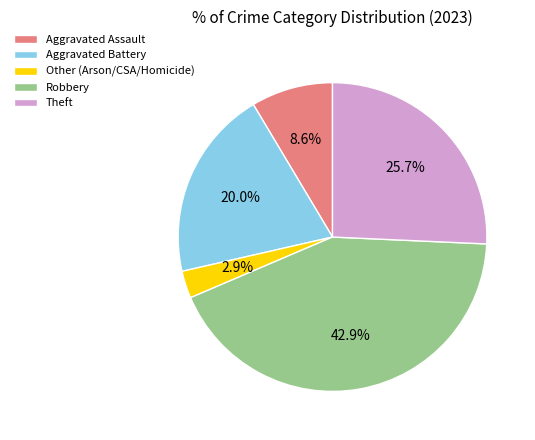

What percentage is the Aggravated Battery slice, to the nearest percent?

20%